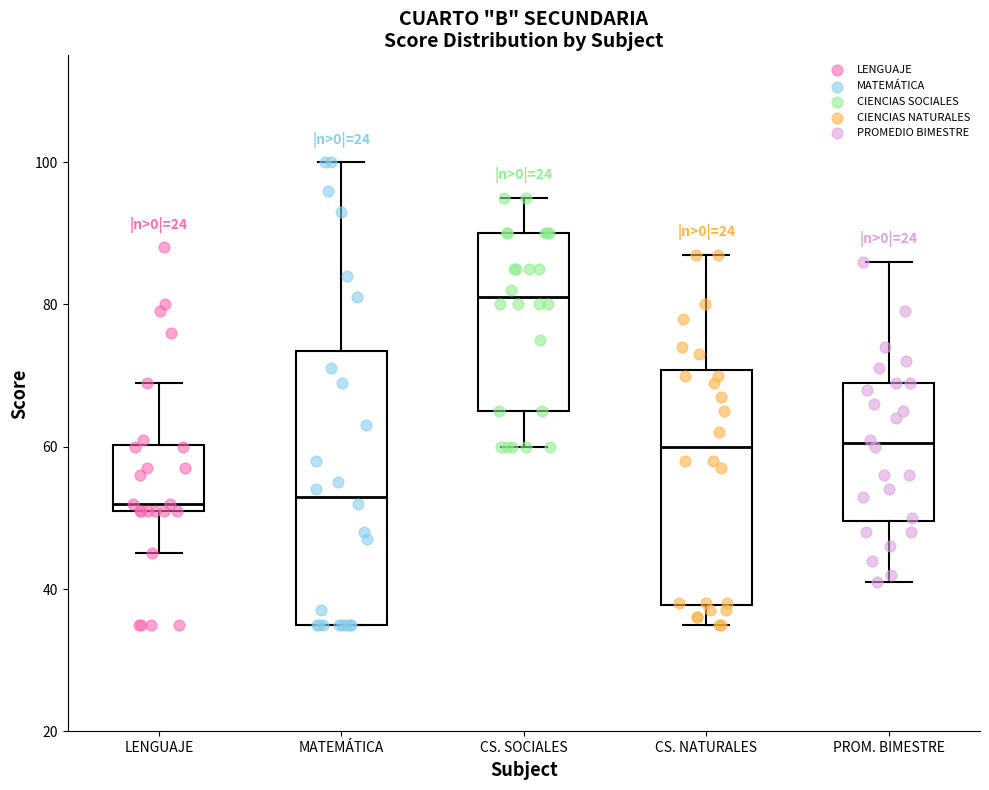

Which box is the tallest, from its lower edge to its upper edge?

MATEMÁTICA